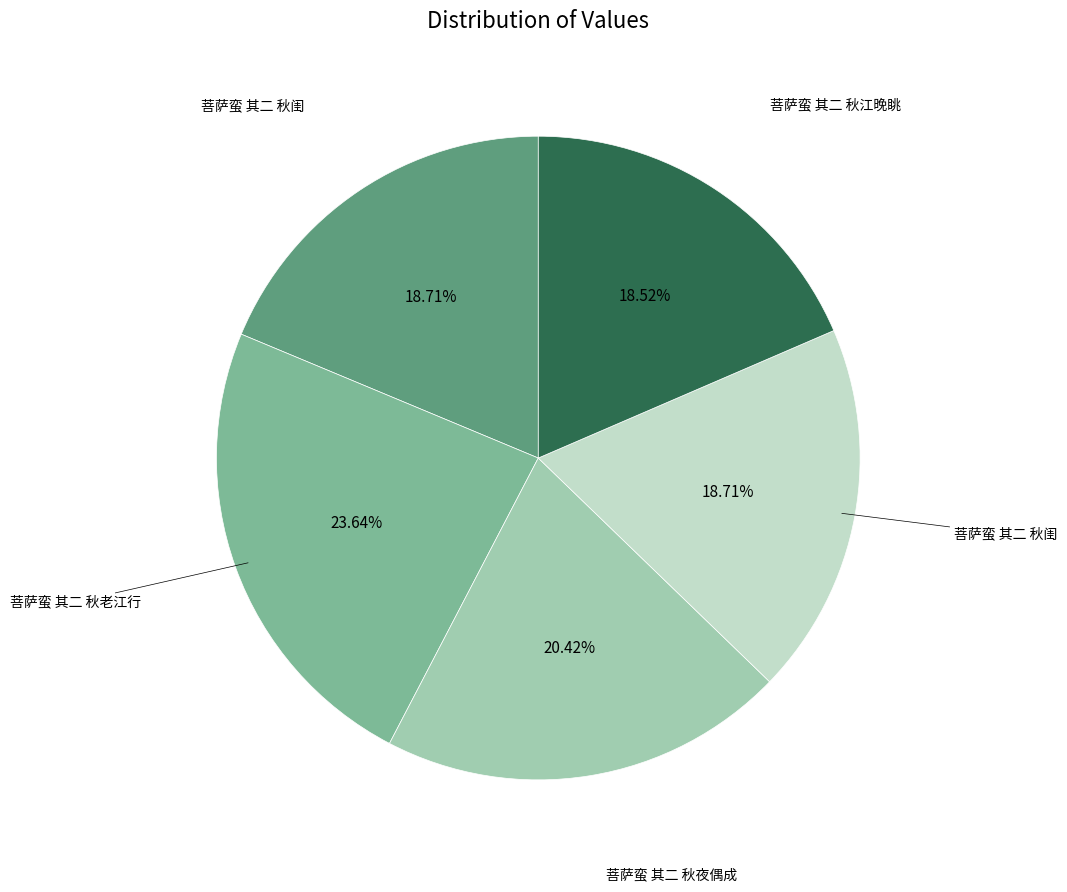

How many slices are in this pie chart?

5